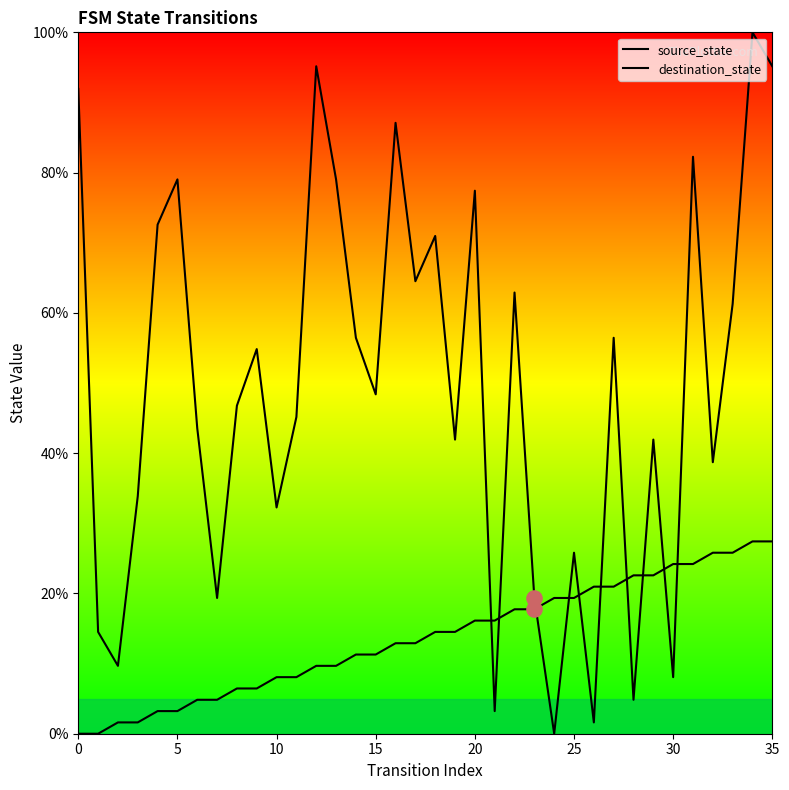

Which series has the largest total across all categories?

destination_state